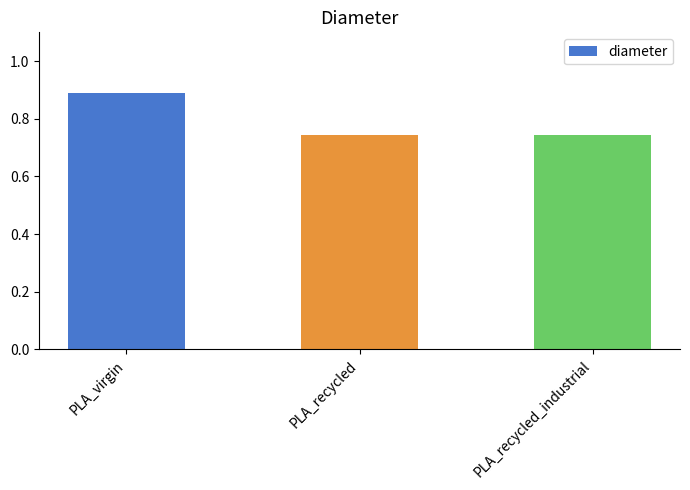

What is the label of the 3rd bar from the left?

PLA_recycled_industrial